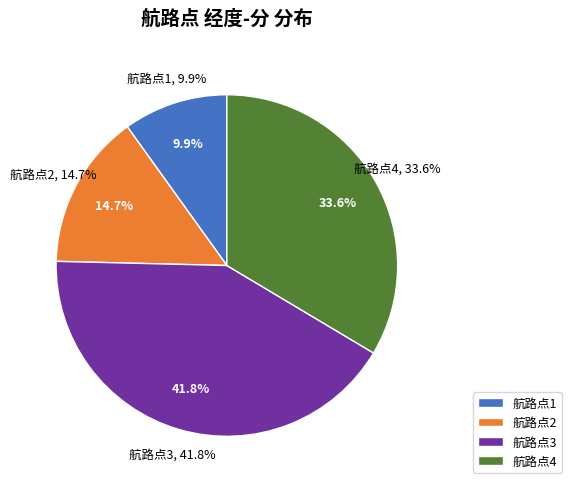

How many slices are in this pie chart?

4